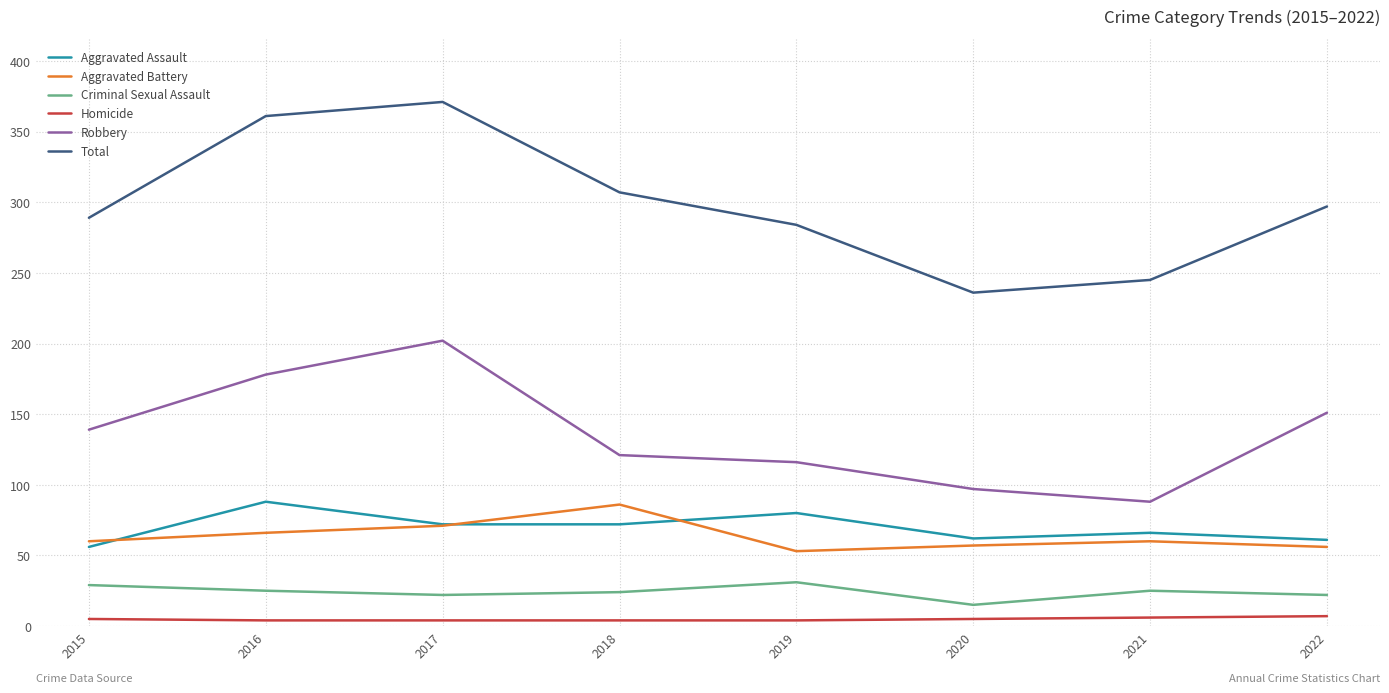

True or false: Criminal Sexual Assault and Total cross at least once.

False